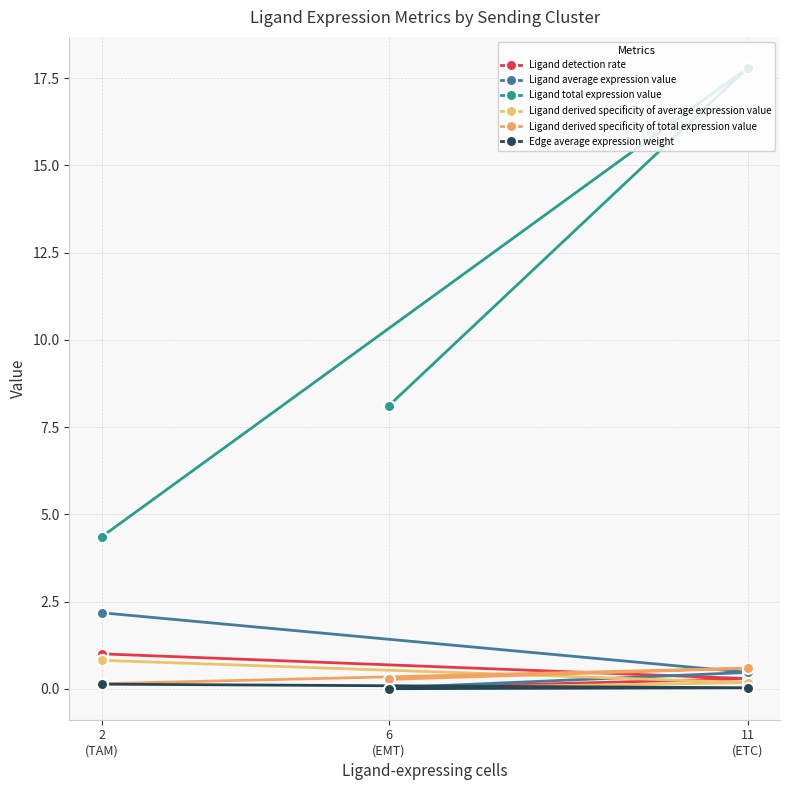

Which has a higher value, 11
(ETC) or 2
(TAM)?

2
(TAM)